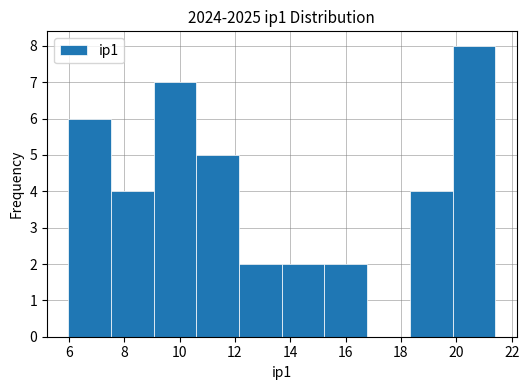

Reading left to right, transcribe this chart: for each bar, give the range it covers on the x-axis and its height. Neither the bar edges nor the heights are printed on the chart, so give them approximately, as read against the axes.

6.0 to 7.6: 6
7.6 to 9.0: 4
9.0 to 10.6: 7
10.6 to 12.2: 5
12.2 to 13.6: 2
13.6 to 15.2: 2
15.2 to 16.8: 2
16.8 to 18.4: 0
18.4 to 19.8: 4
19.8 to 21.4: 8